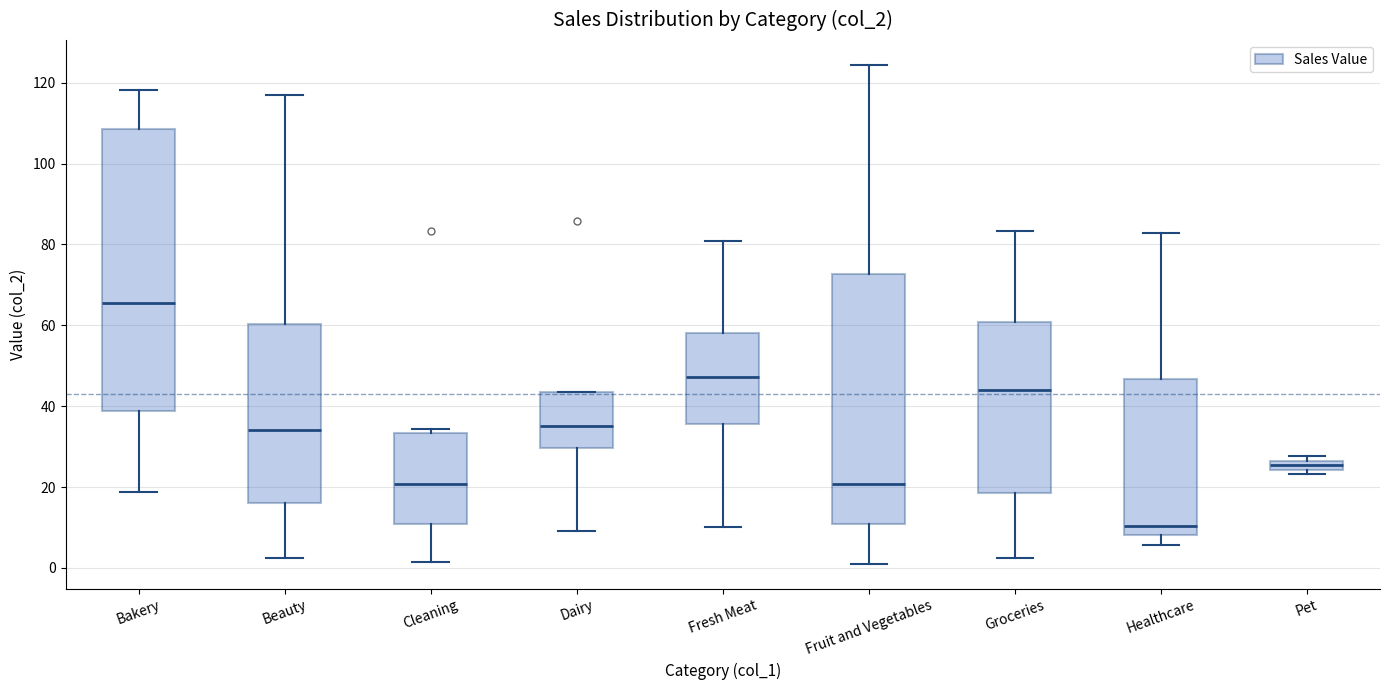

Which box is the tallest, from its lower edge to its upper edge?

Bakery